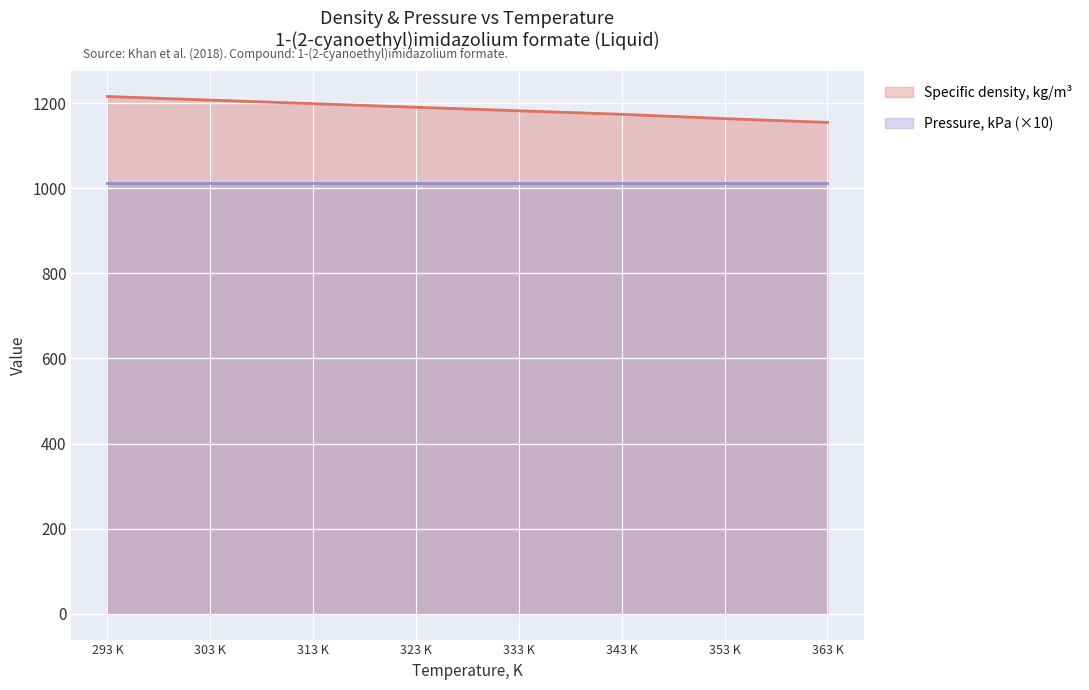

What is the greatest value displayed?

1215.6